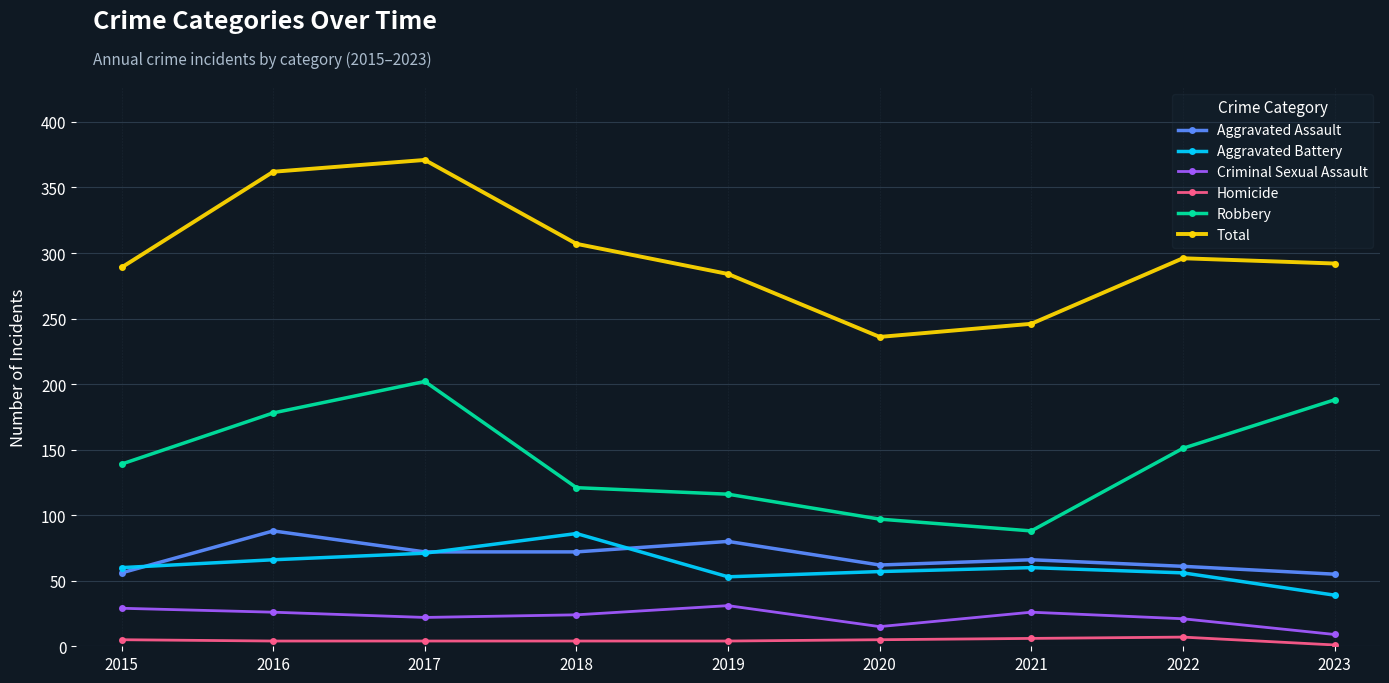

What is the sum of all Criminal Sexual Assault values?

203